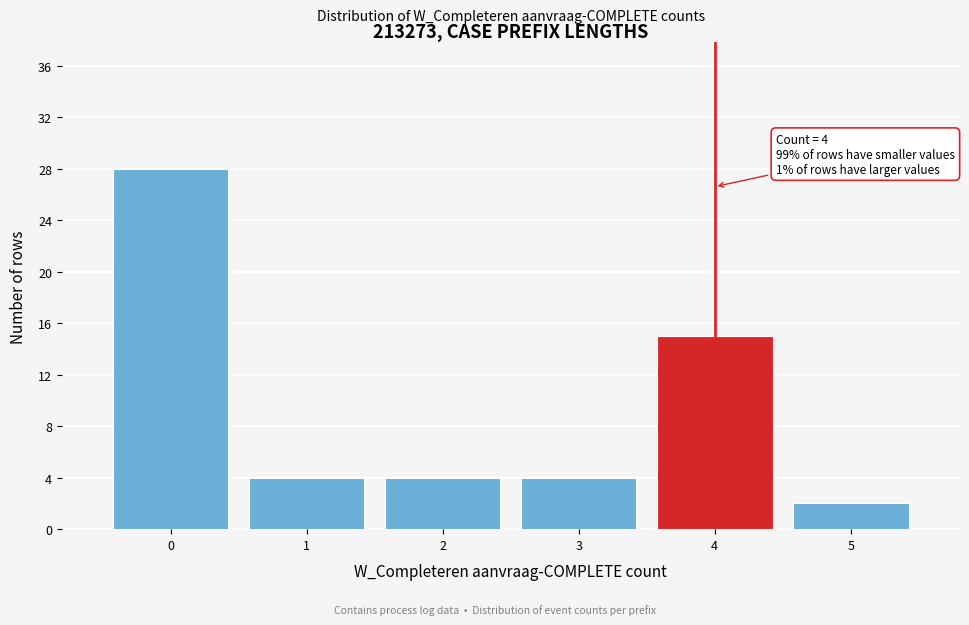

Which range on the x-axis has the tallest bar?

-0.5 to 0.5